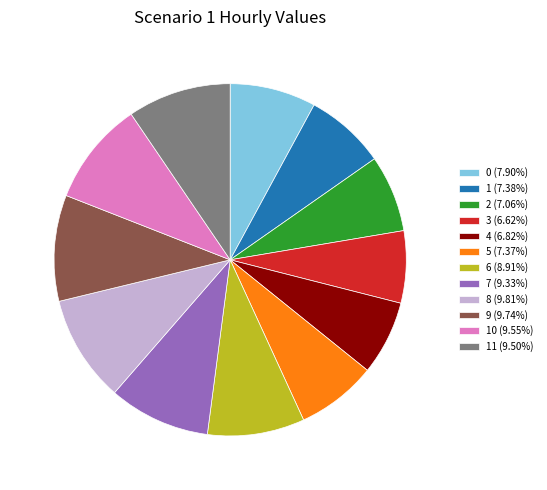

Count the number of slices in the pie.

12